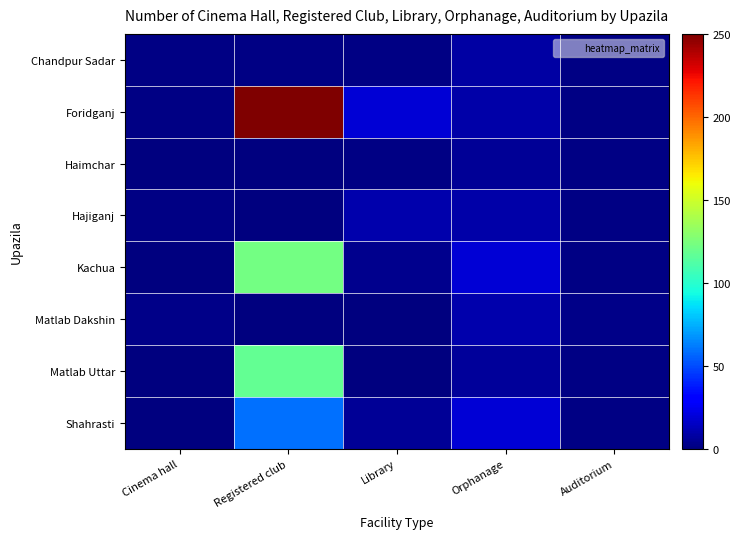

What is the difference between the highest and lowest values at Auditorium?

1